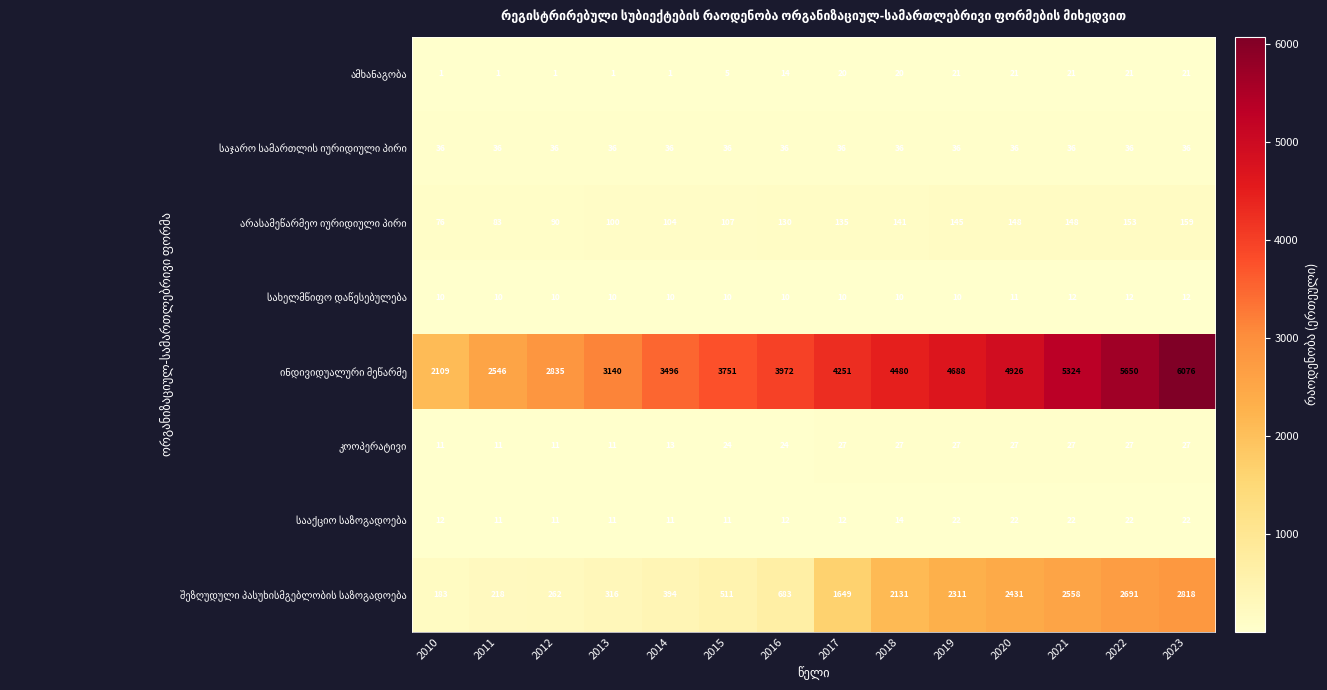

What is the total value across all series at 2022?

8612